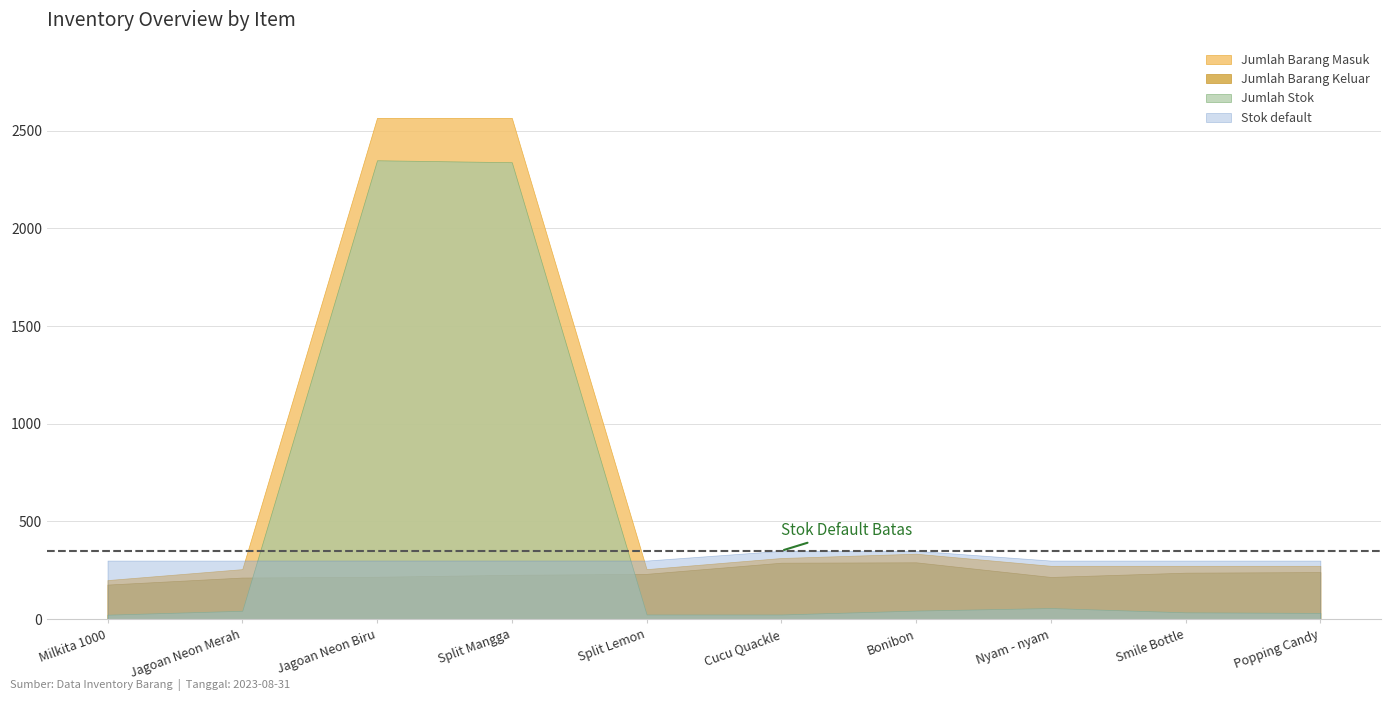

At which category does Jumlah Stok reach its first local peak?

Jagoan Neon Biru